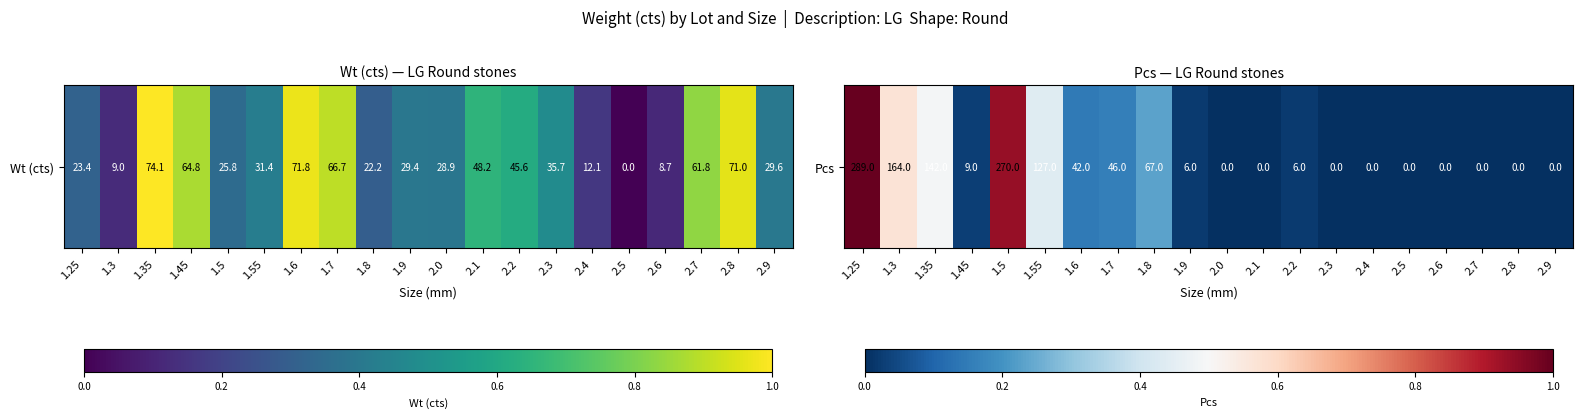

What is the difference between the maximum and minimum values?

1.0